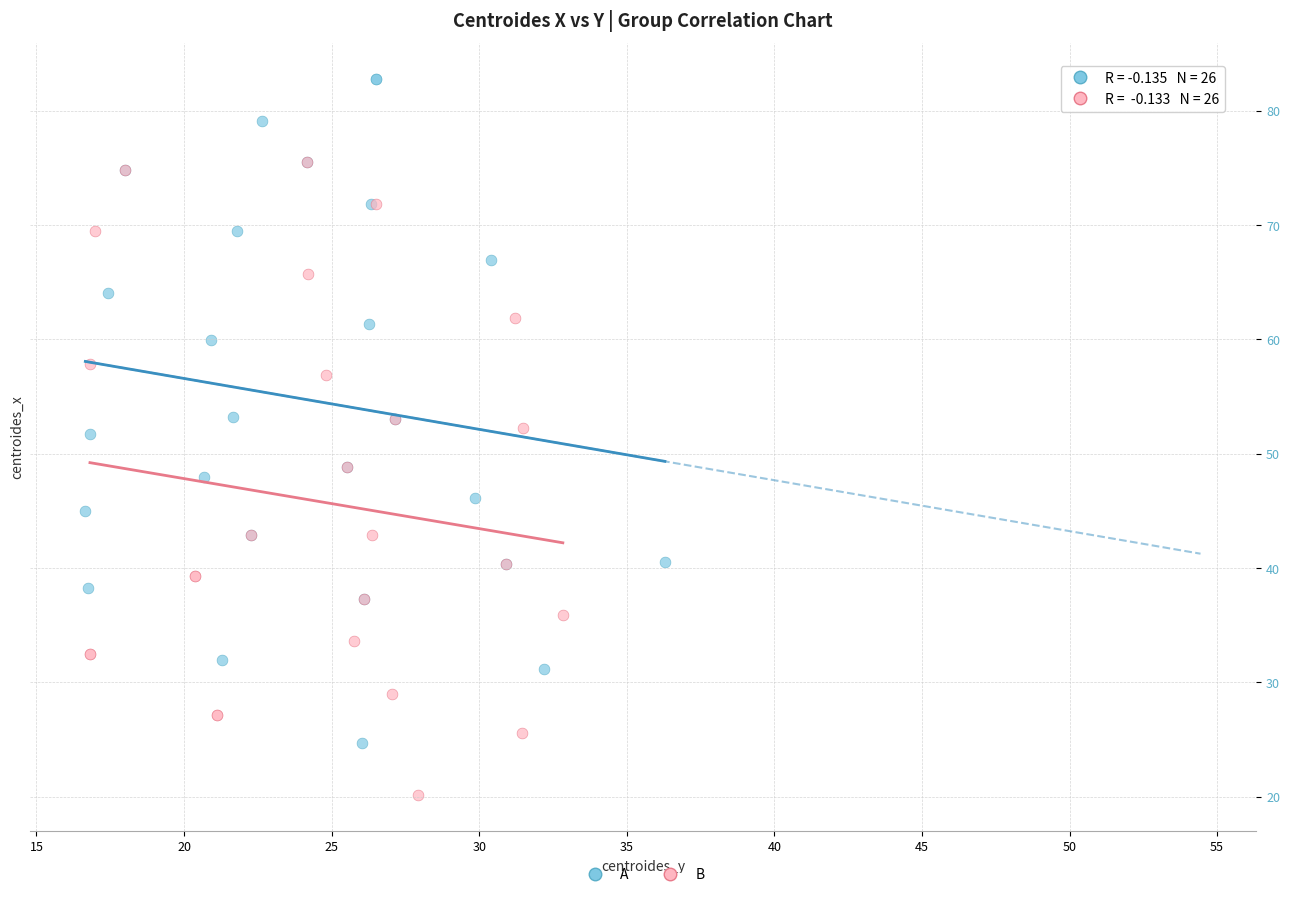

Which series contains the highest Y value?

A